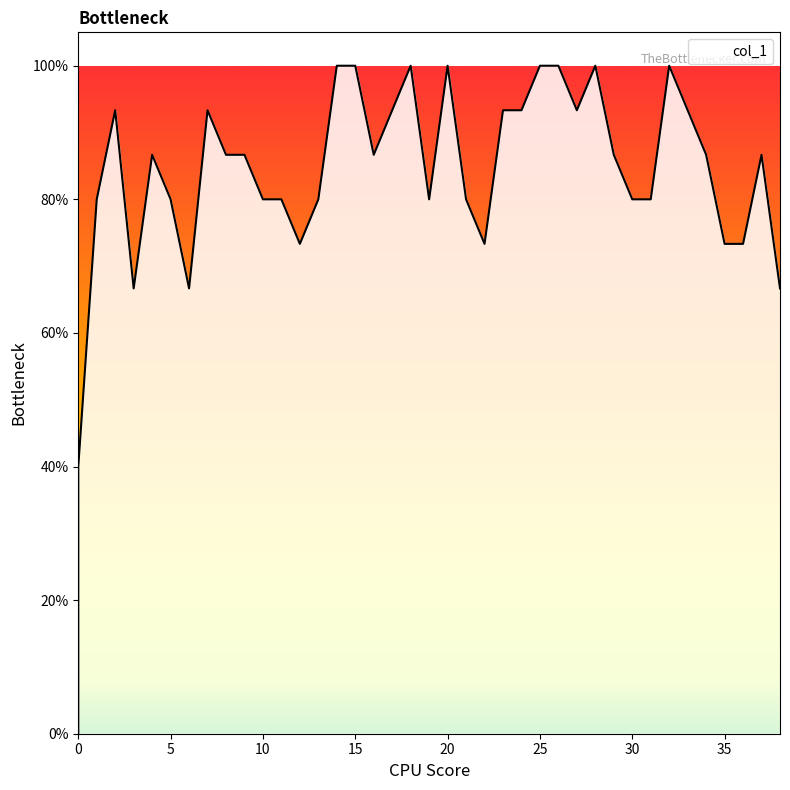

Does the chart have visible grid lines?

No